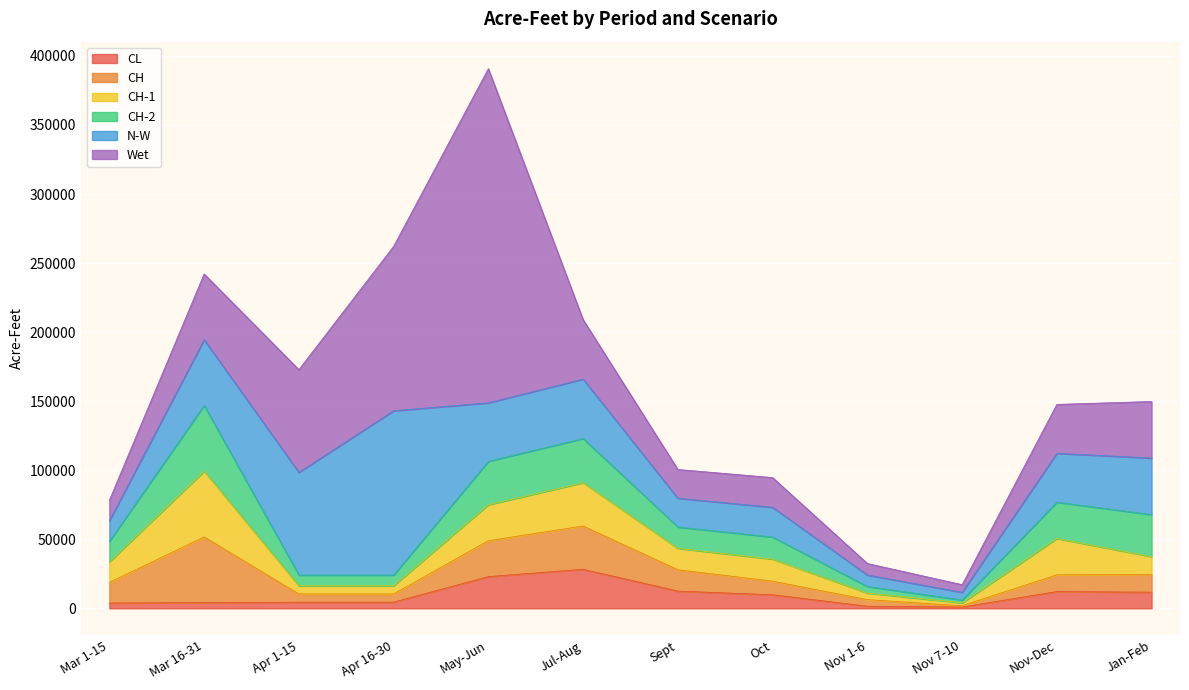

Rank the series by their maximum value, from highest to lowest.

Wet, N-W, CH, CH-1, CH-2, CL